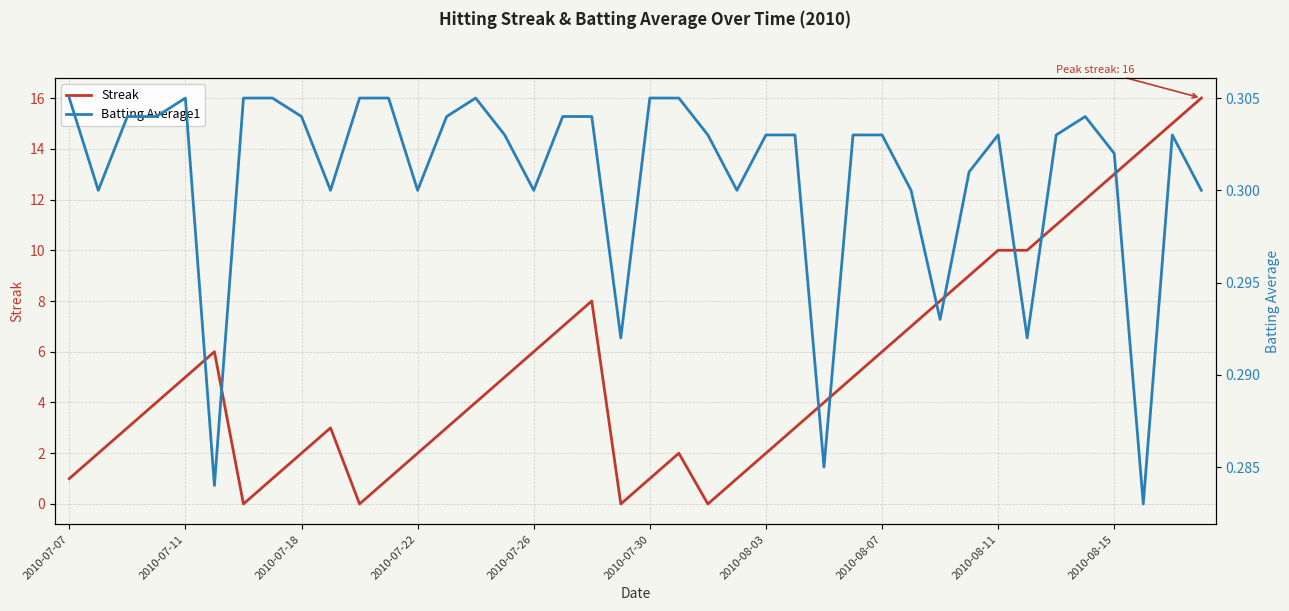

Count the Batting Average1 values in the range 0 to 1.

40